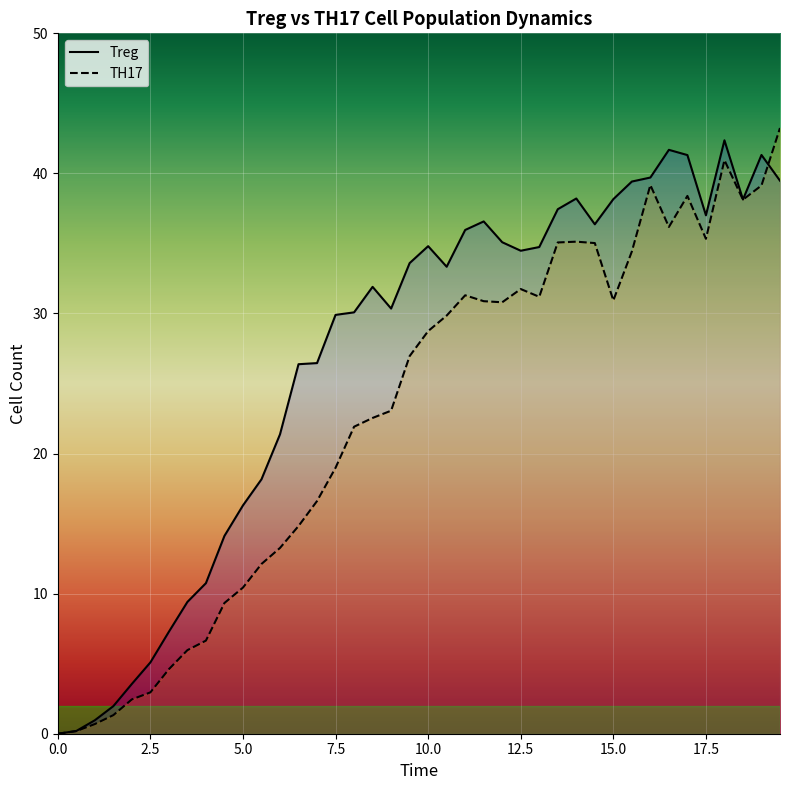

What is the difference between the highest and lowest values at 3?

2.7